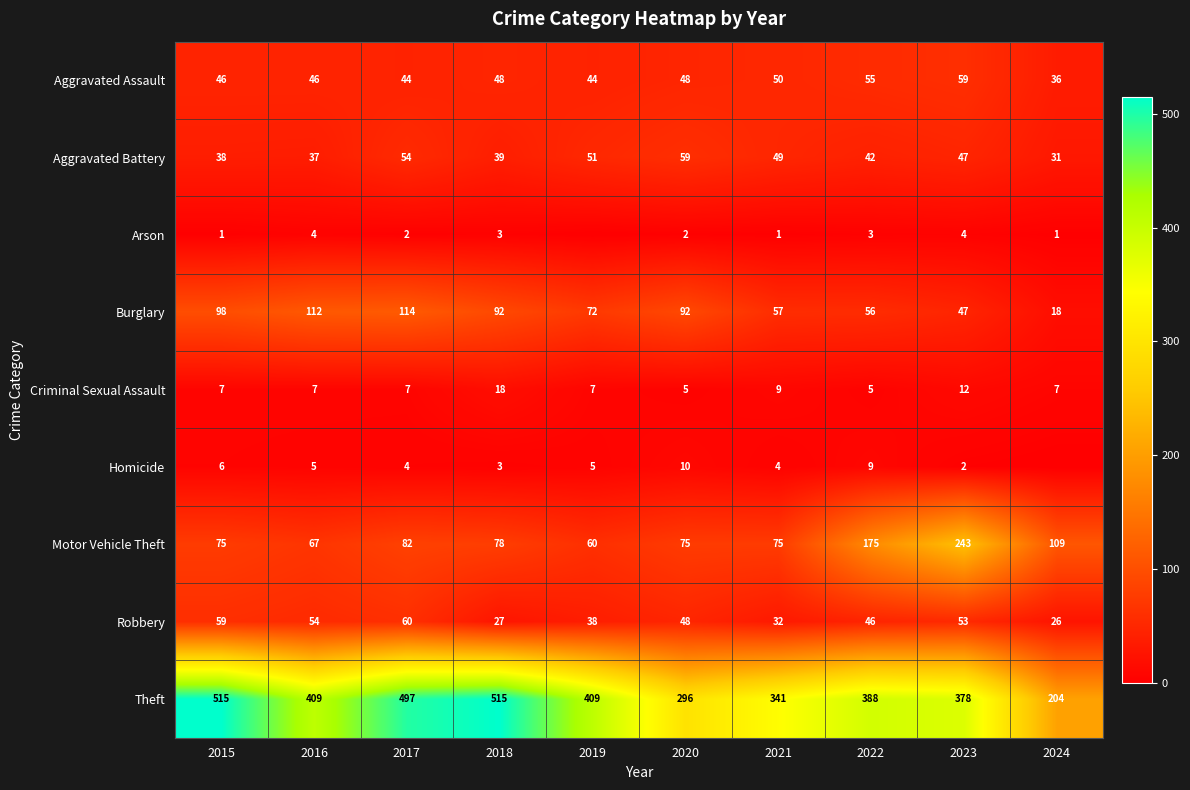

At 2022, list the series in order from smallest to largest.

Arson, Criminal Sexual Assault, Homicide, Aggravated Battery, Robbery, Aggravated Assault, Burglary, Motor Vehicle Theft, Theft